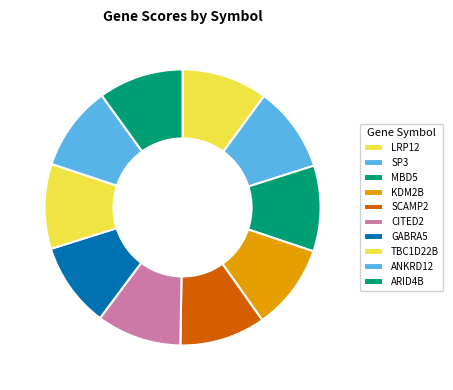

What is the ratio of the value at CITED2 to the value at SCAMP2?

1.0